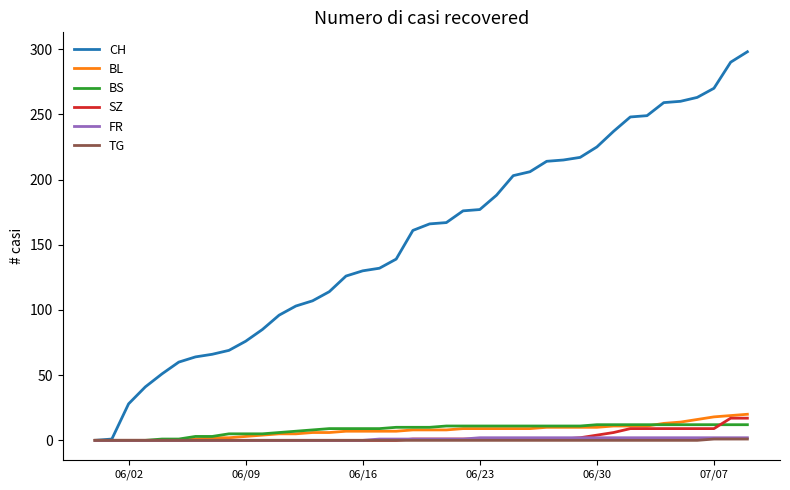

What are all the series names shown in the legend?

CH, BL, BS, SZ, FR, TG